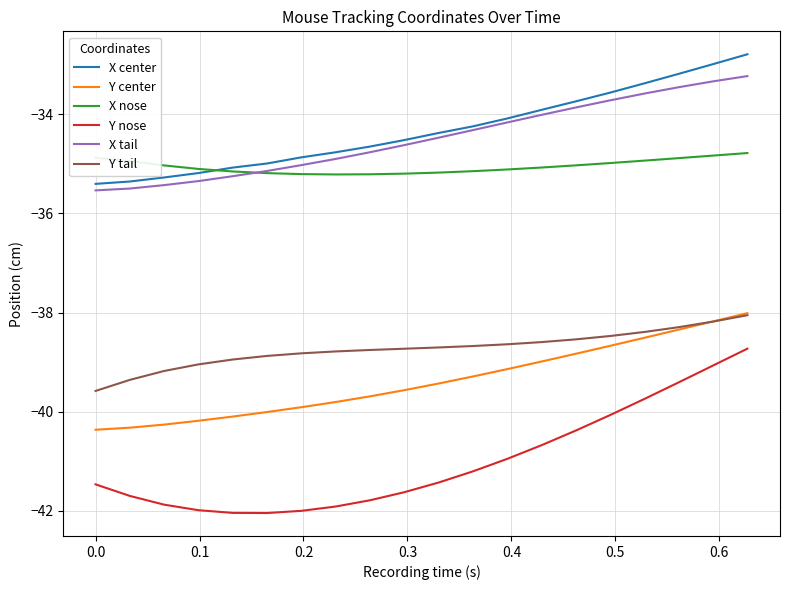

True or false: X nose and Y nose intersect in this chart.

False